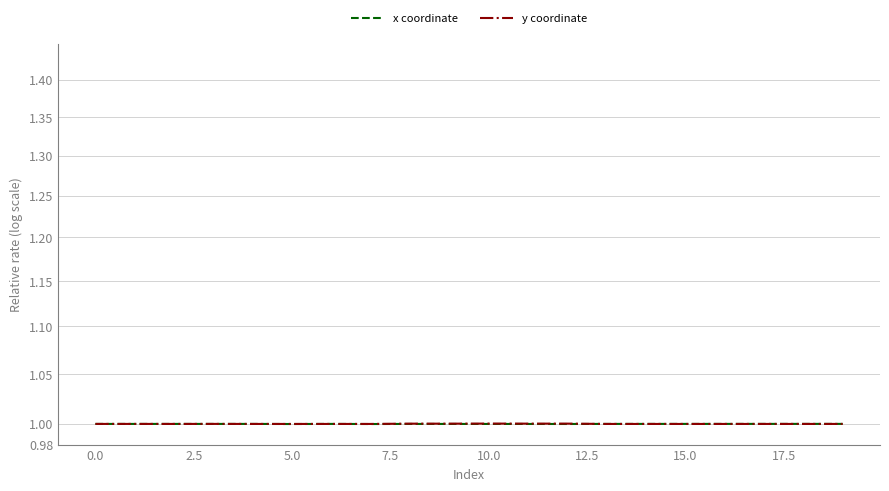

Which series has the widest spread of values?

y coordinate